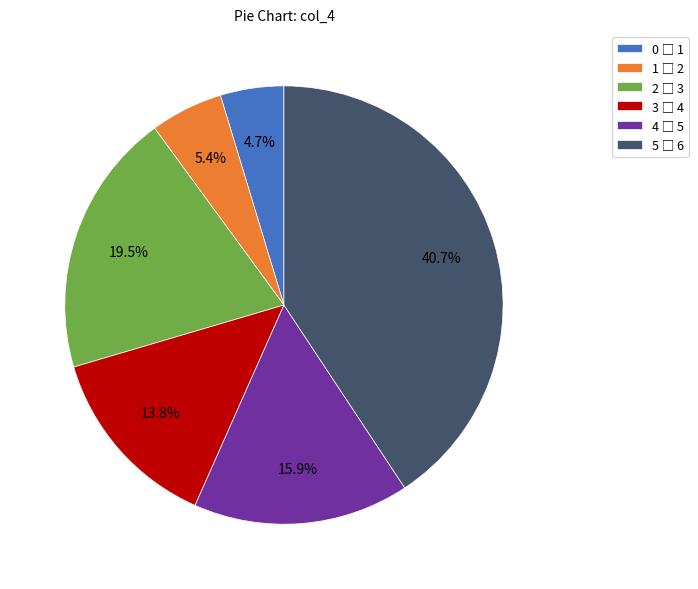

Does any single category account for the majority?

No